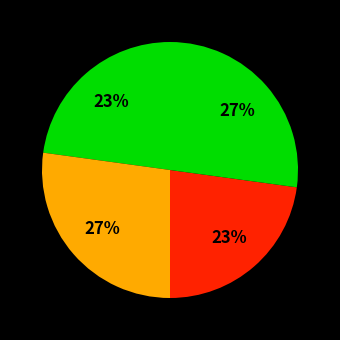

Count the number of slices in the pie.

4